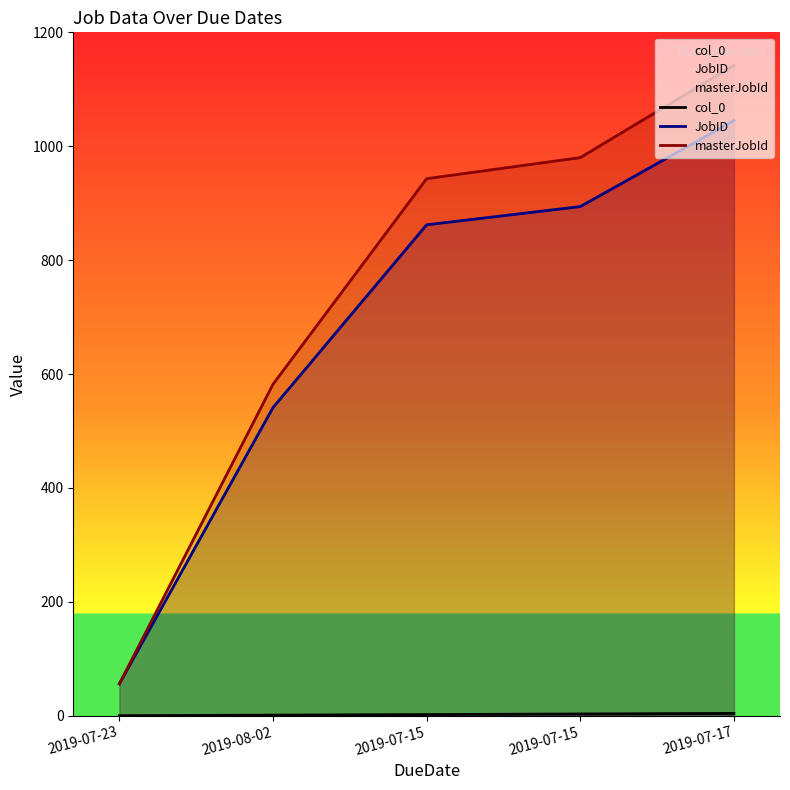

What is the difference between the masterJobId values at 2019-07-15 and 2019-07-15?

37